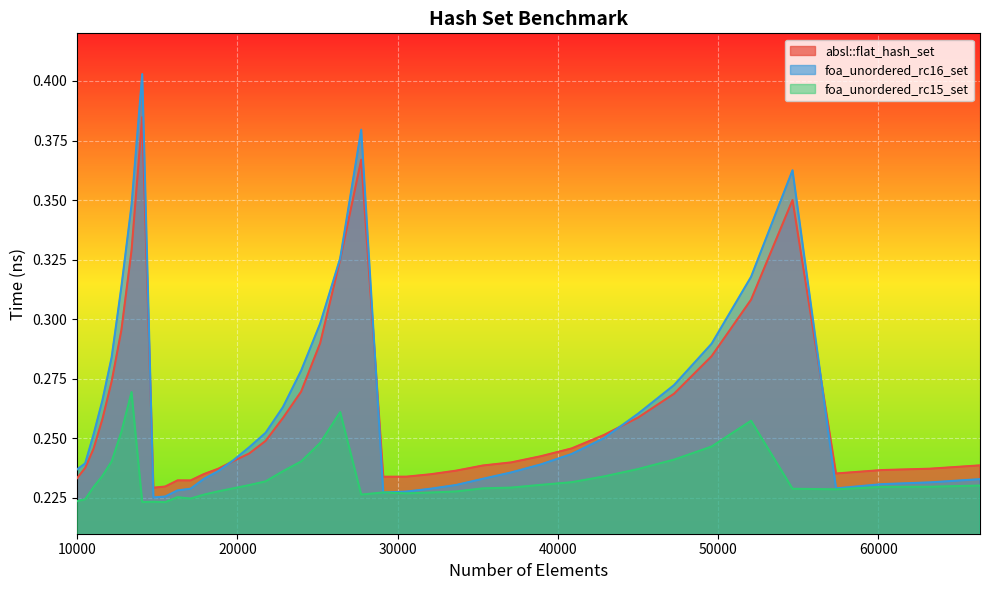

True or false: foa_unordered_rc15_set and foa_unordered_rc16_set cross at least once.

True